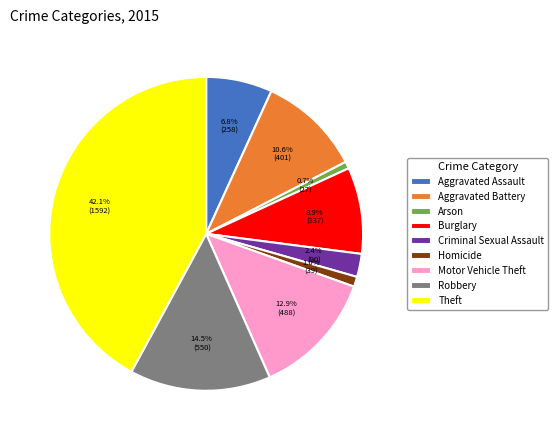

How many slices are in this pie chart?

9